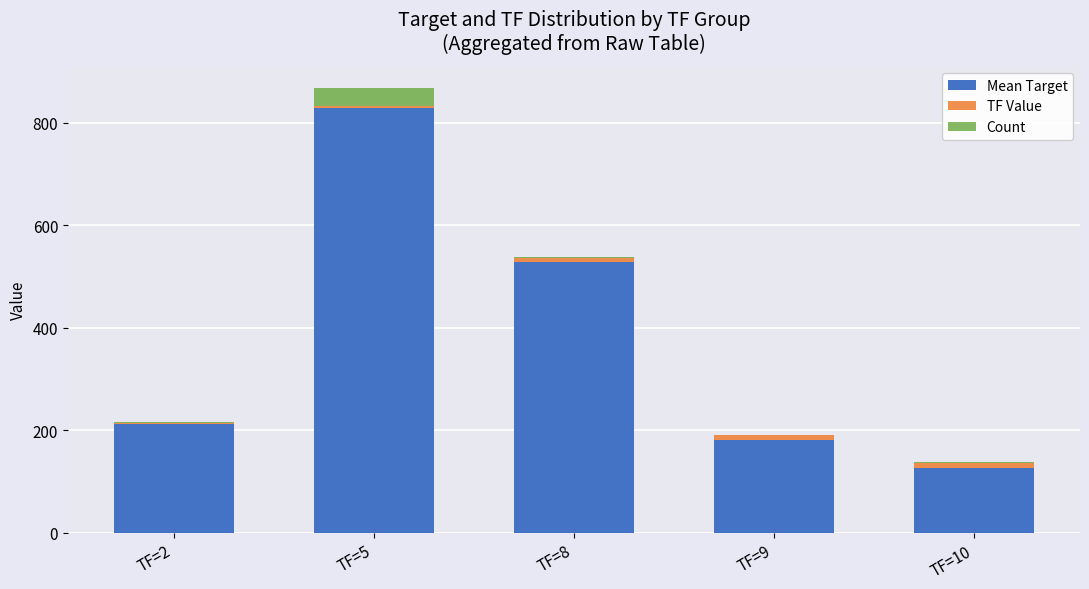

At which category is the sum across all series the highest?

TF=5